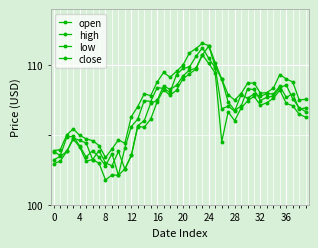

Is this an area chart (filled region under the line)?

No